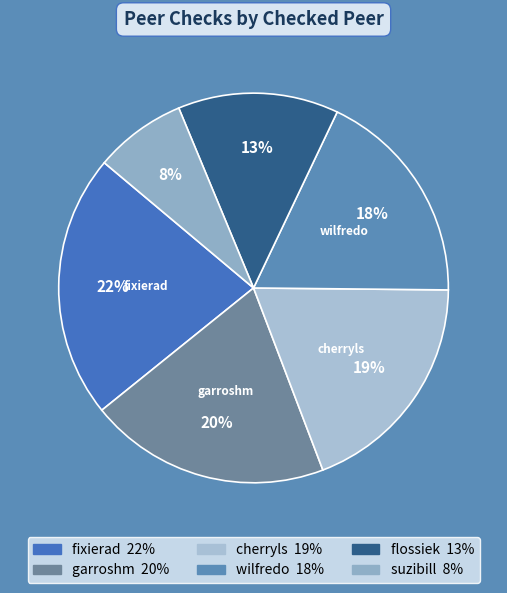

Does any single category account for the majority?

No